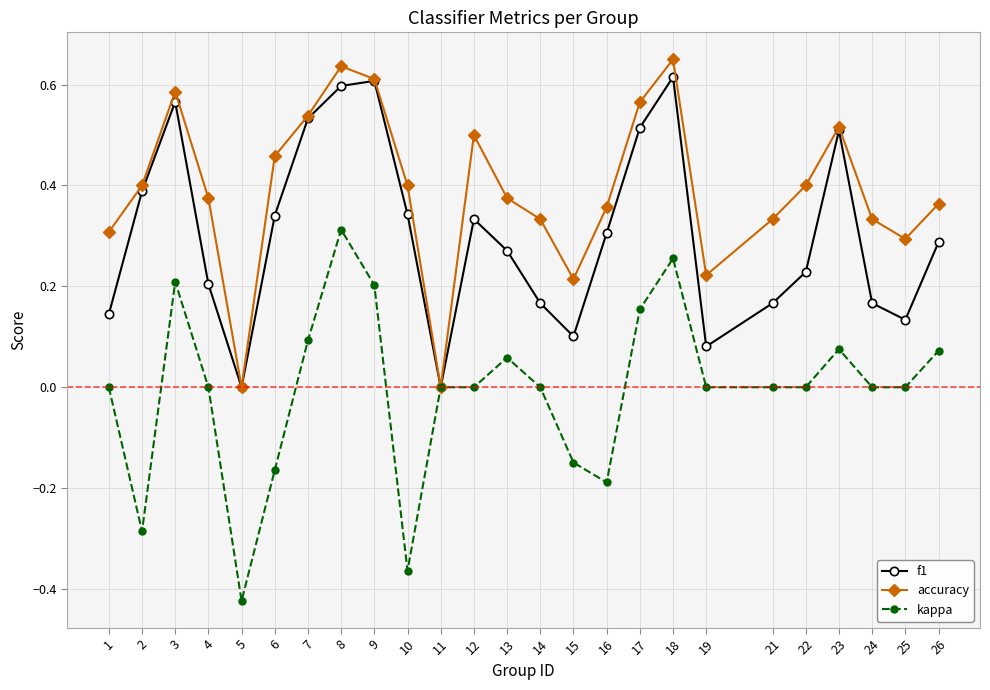

Is this an area chart (filled region under the line)?

No